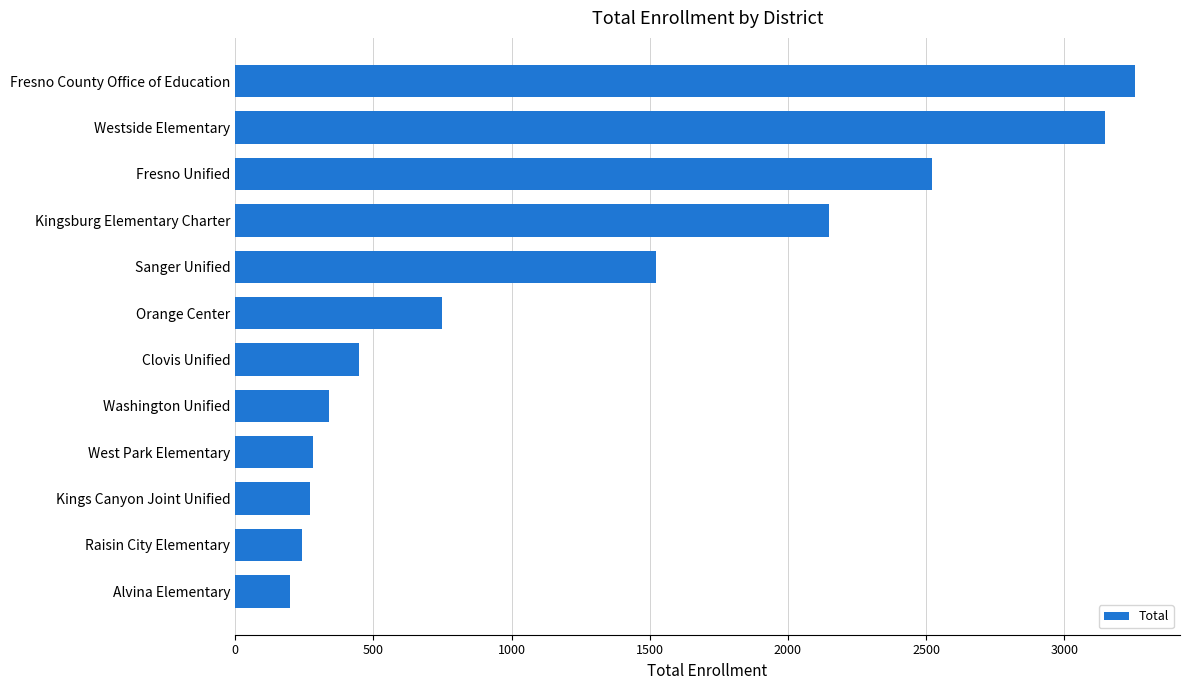

Read the value at Alvina Elementary, to the nearest 100.

200